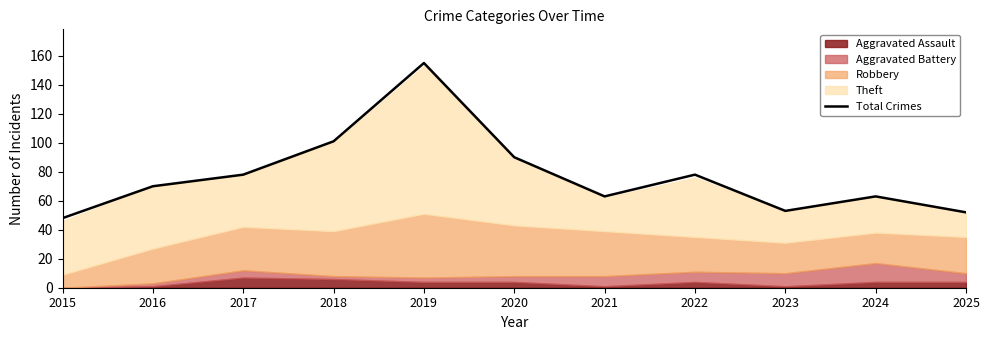

What is the value of the 6th point from the left?

90